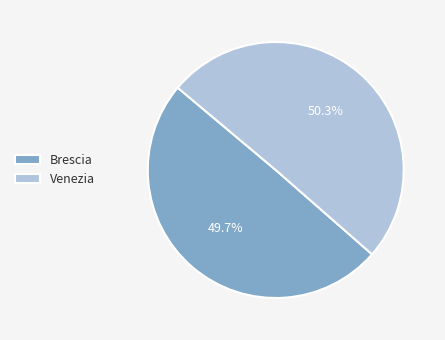

Is there any slice that represents more than half of the pie?

Yes